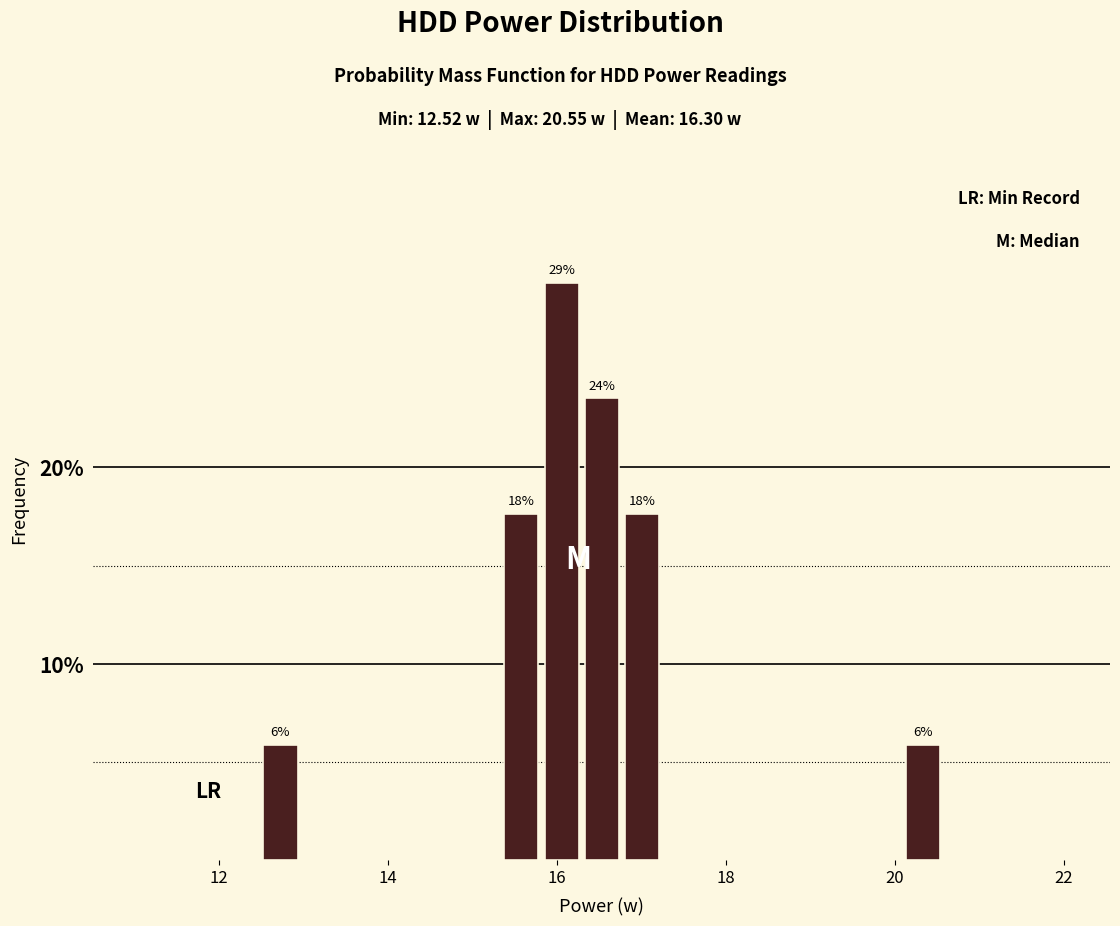

Around what value on the x-axis is the tallest bar? Give the approximate position of its centre, as read against the axis.

16.0